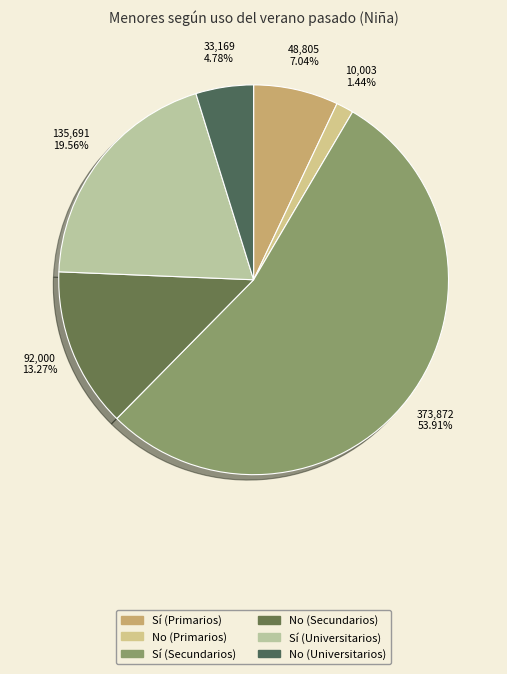

Count the number of slices in the pie.

6